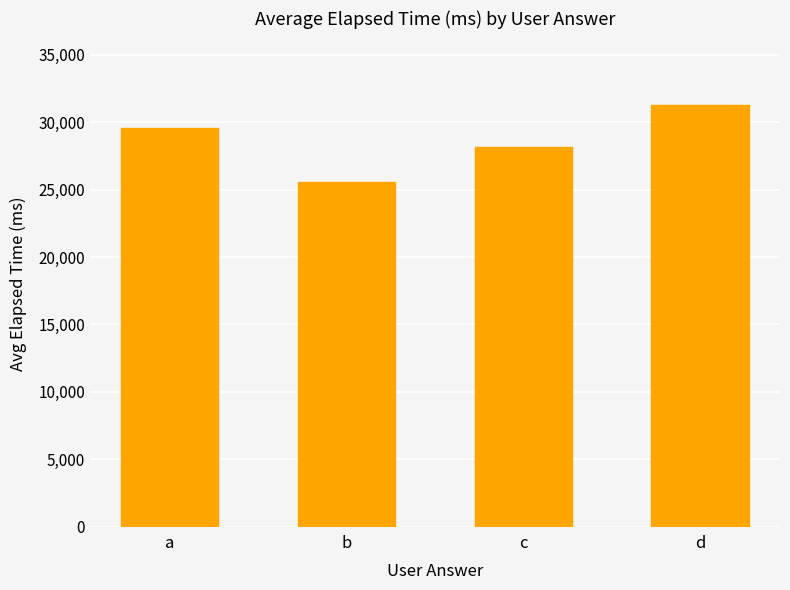

What is the value of the 2nd bar from the left?

25600